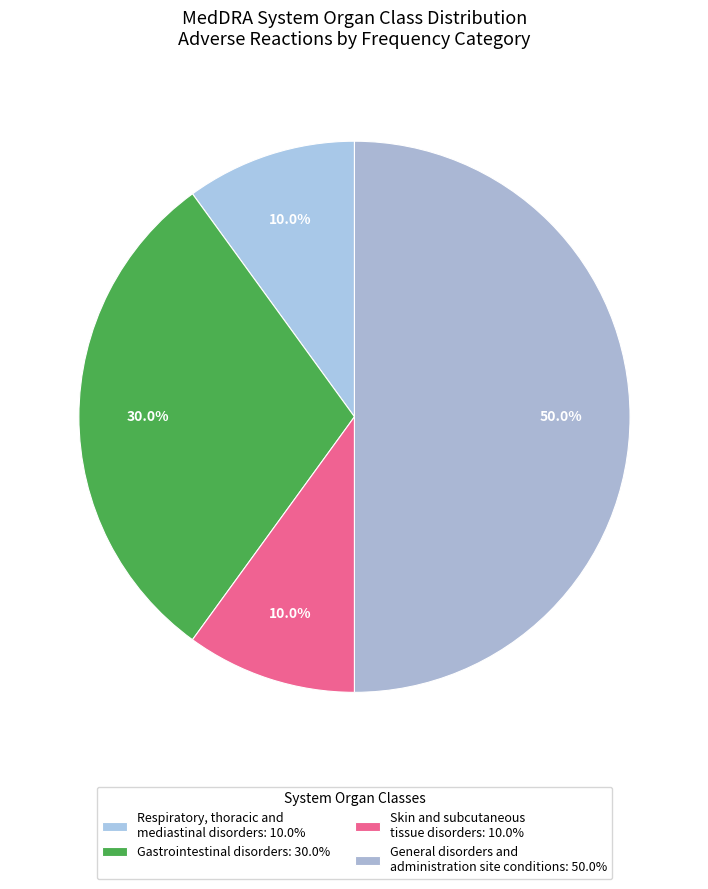

Is there any slice that represents more than half of the pie?

No